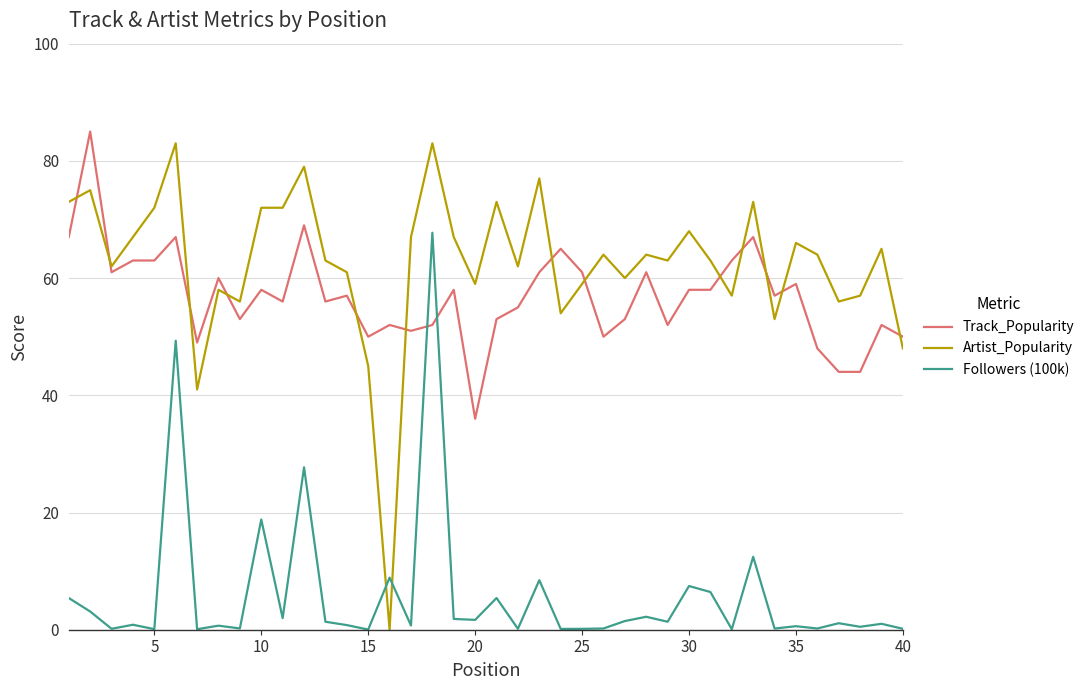

How many times do Artist_Popularity and Followers (100k) cross each other?

2